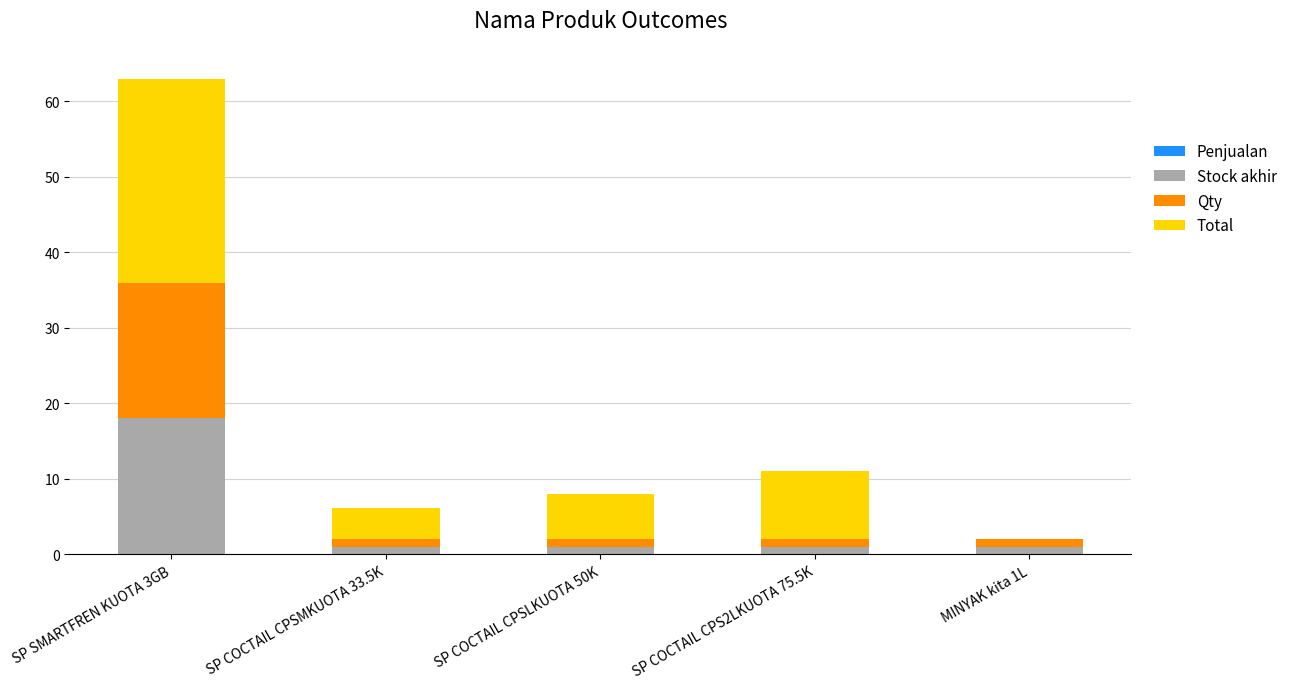

What is the highest value of the Stock akhir series?

18.0